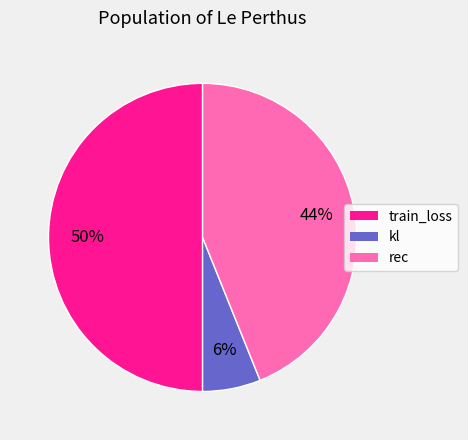

How many segments does this pie chart have?

3